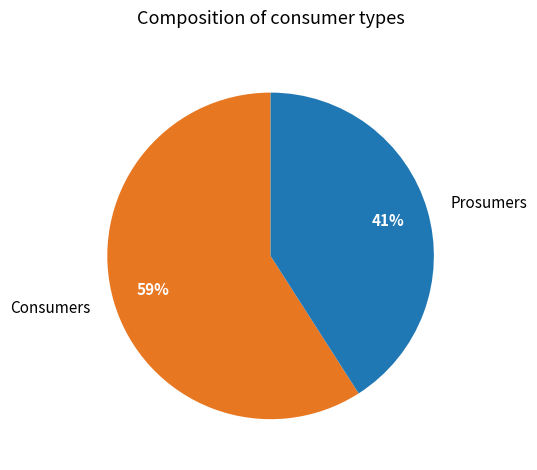

To the nearest percent, what percentage of the pie is Consumers?

59%